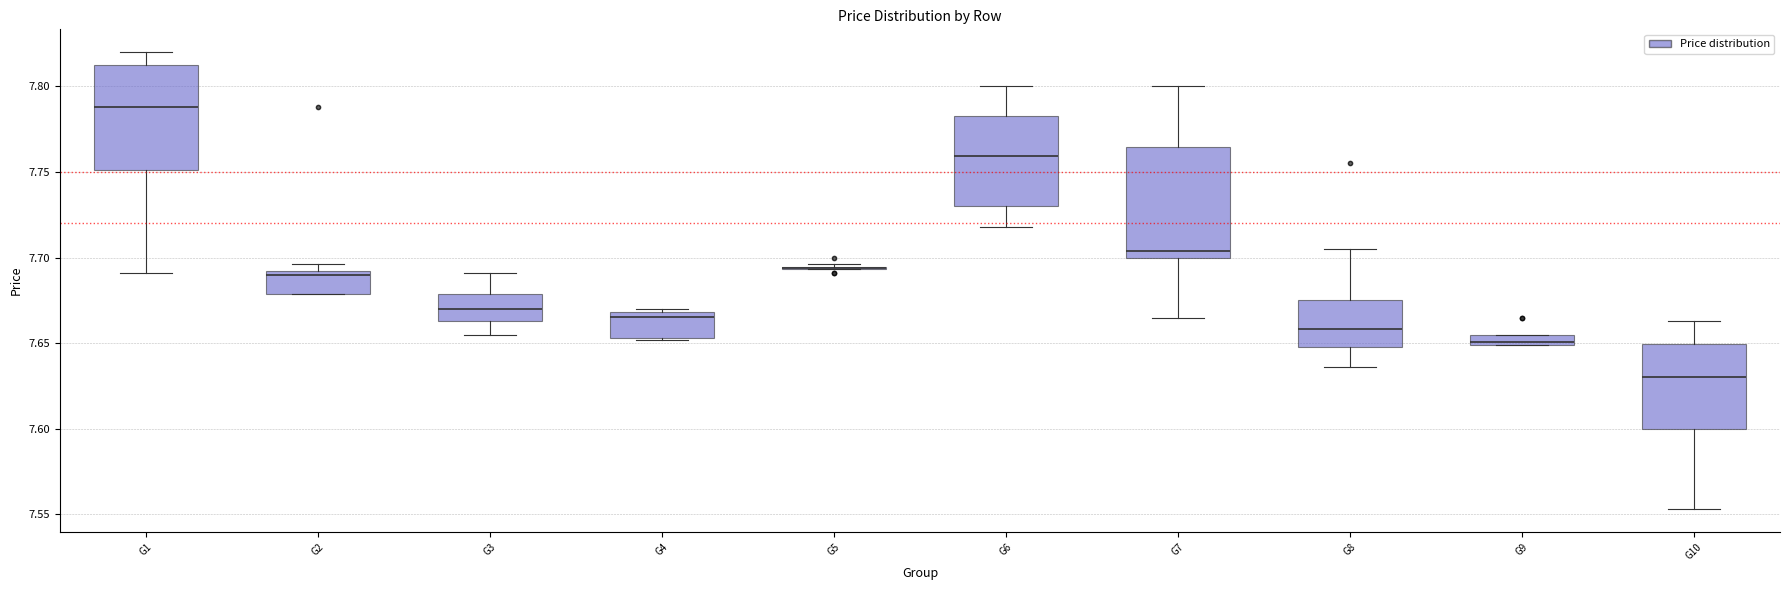

Where is the lower edge of the box for G9 on the y-axis? The values are not printed on the chart, so give them approximately, as read against the axis.

7.650